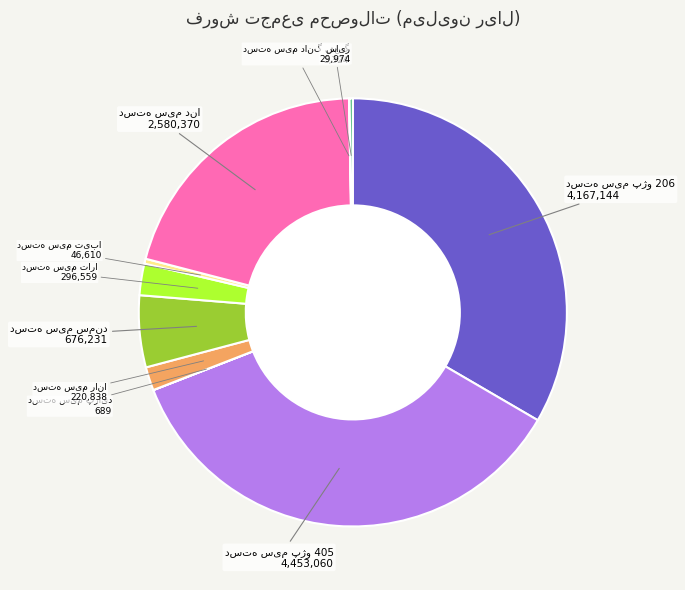

Is there any slice that represents more than half of the pie?

No